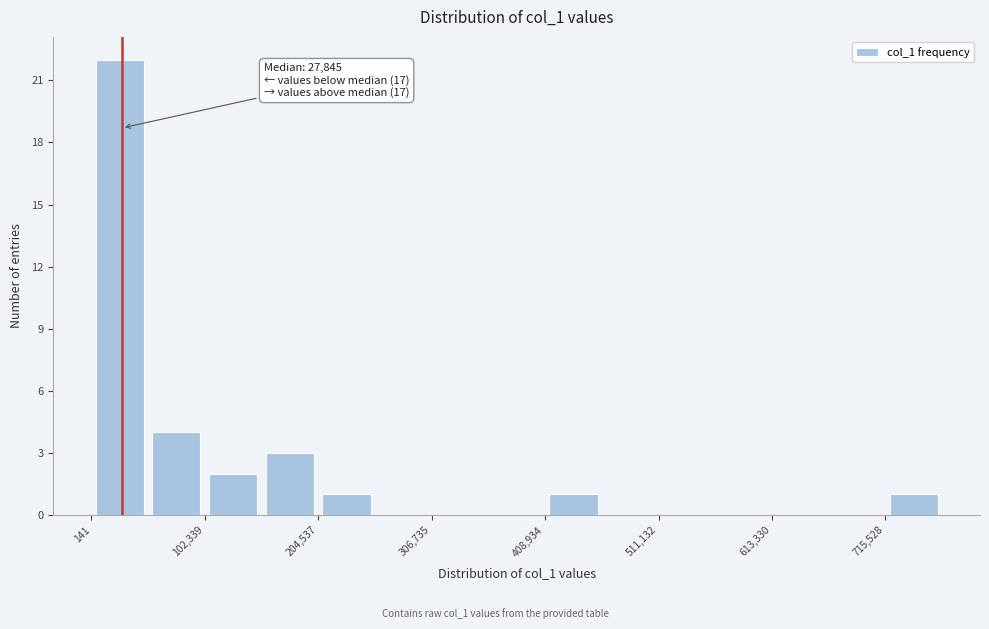

Read against the x-axis, roughly where is the centre of the tallest bar?

20000